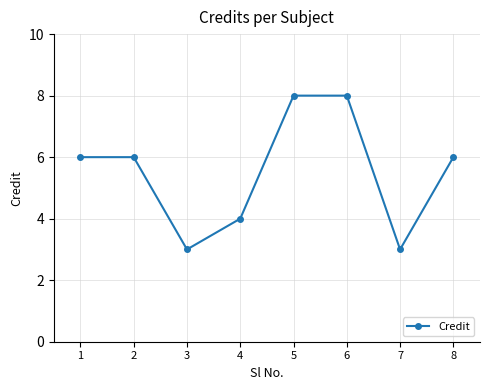

How many lines are shown in the chart?

1